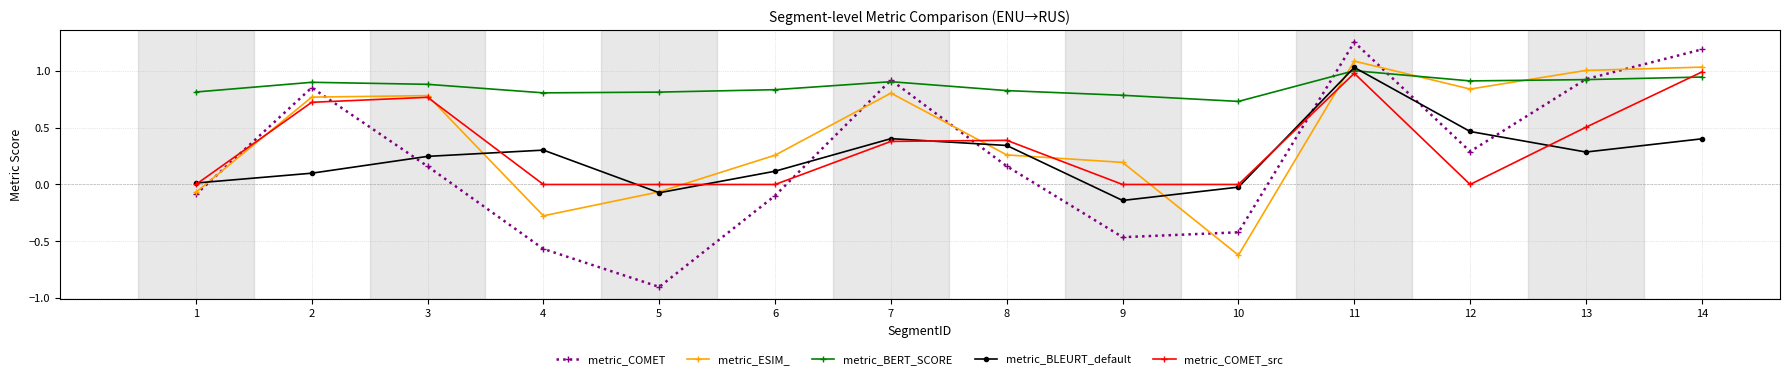

Which series has the largest total across all categories?

metric_BERT_SCORE